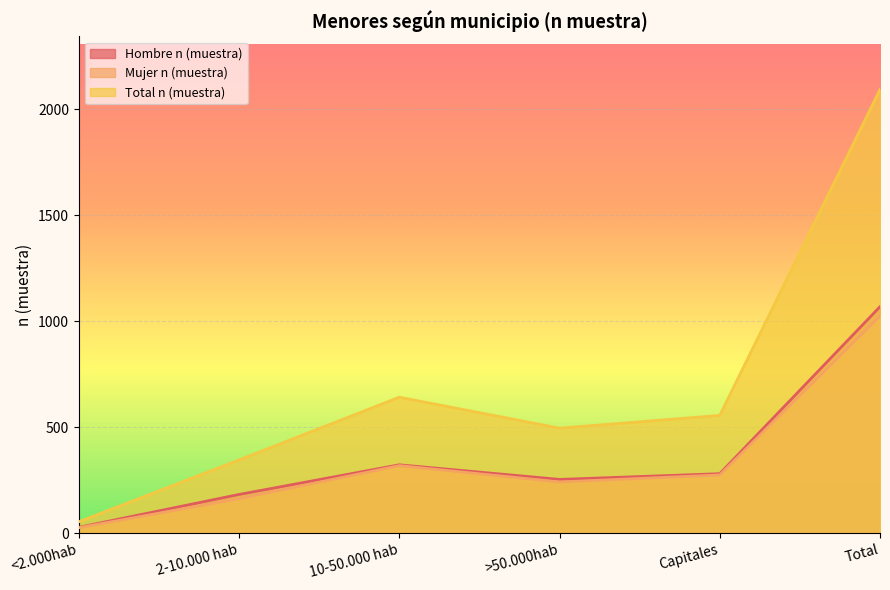

Is it true that Mujer n (muestra) equals 163 at 2-10.000 hab?

True